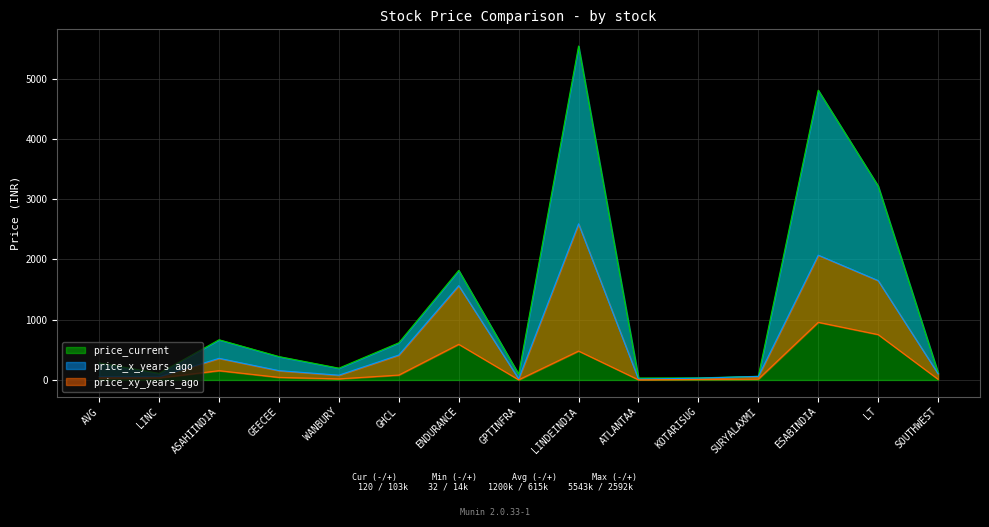

What is the total value across all series at LINDEINDIA?

8615.6